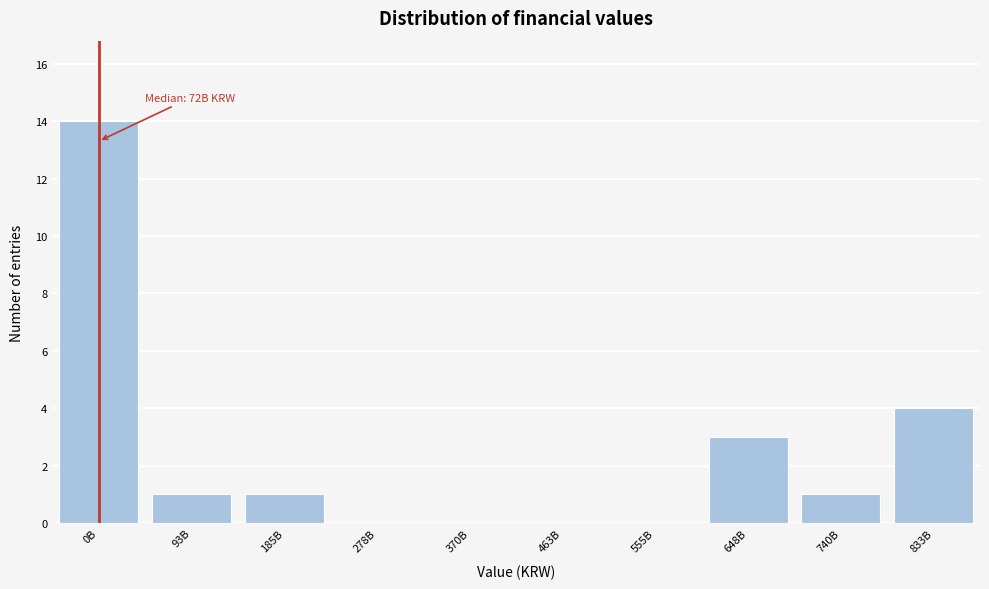

Reading left to right, list all the values displayed in this chart.

0B=14	93B=1	185B=1	278B=0	370B=0	463B=0	555B=0	648B=3	740B=1	833B=4